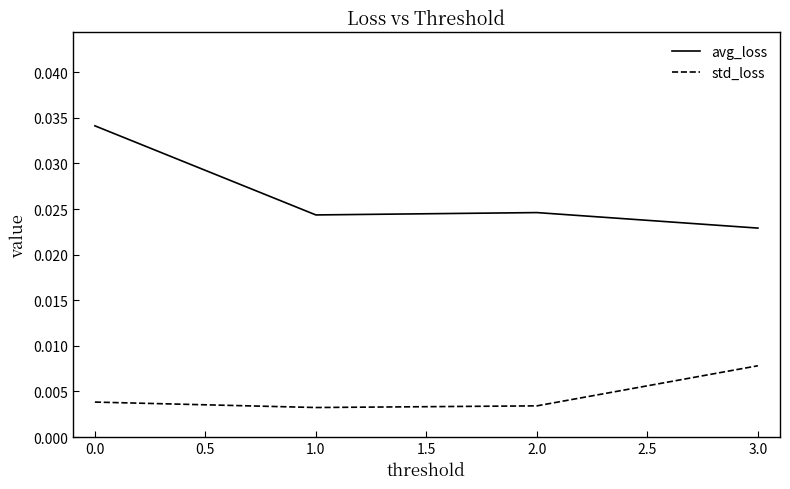

Which category has the highest value in the std_loss series?

3.0